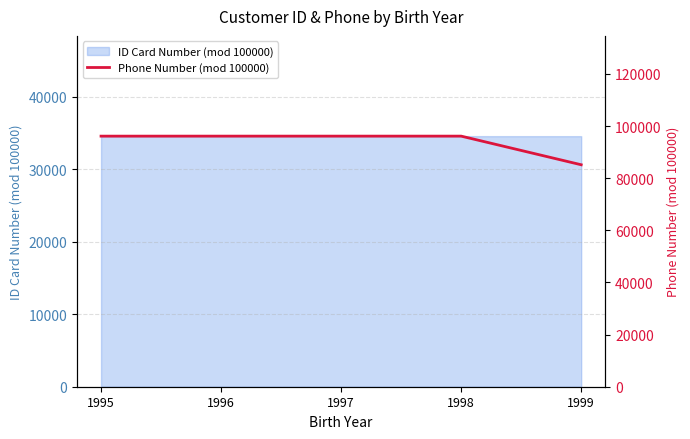

True or false: the data has more than 1 interior local peaks.

False